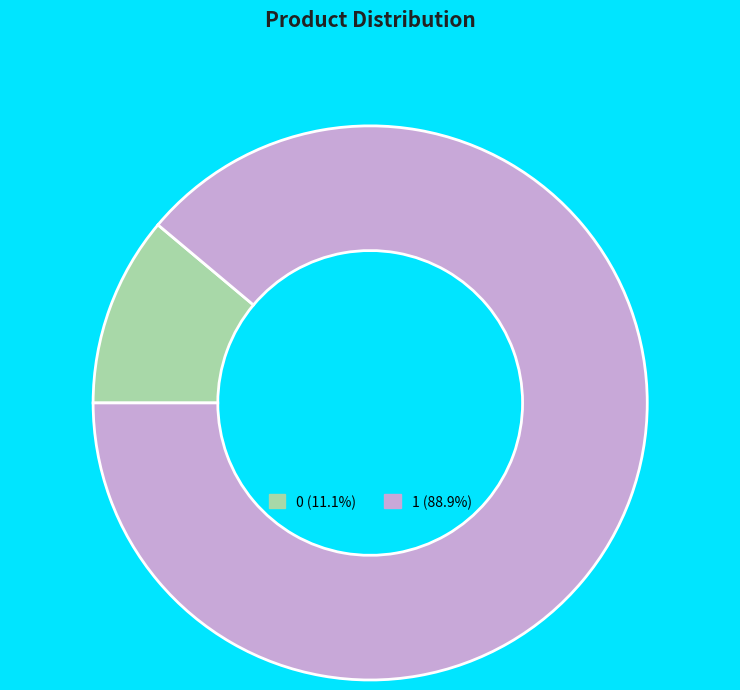

Does any single category account for the majority?

Yes